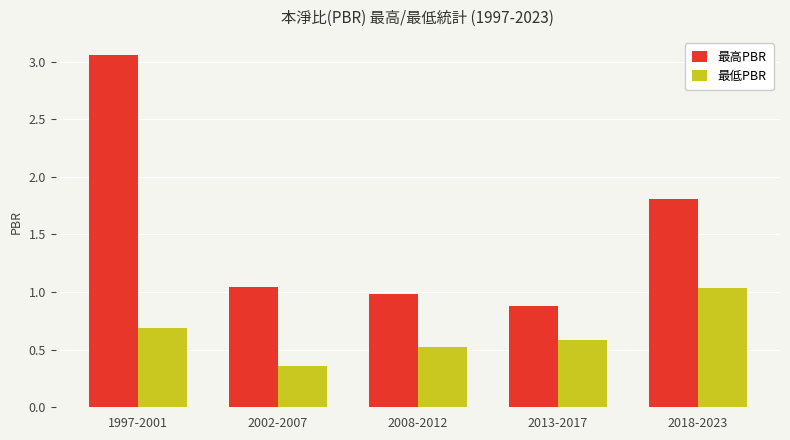

How many bars are there in total?

10